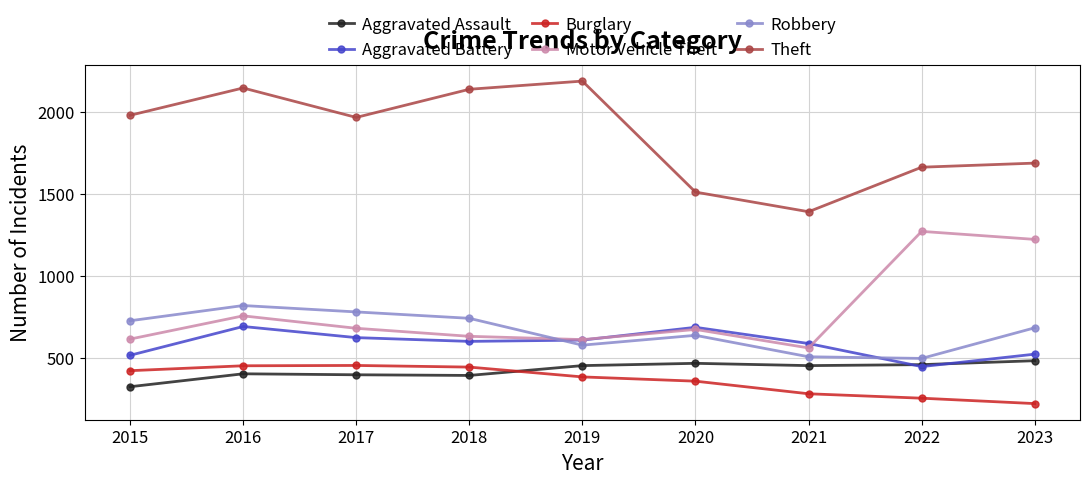

True or false: Robbery has a value of 855 at 2019.

False